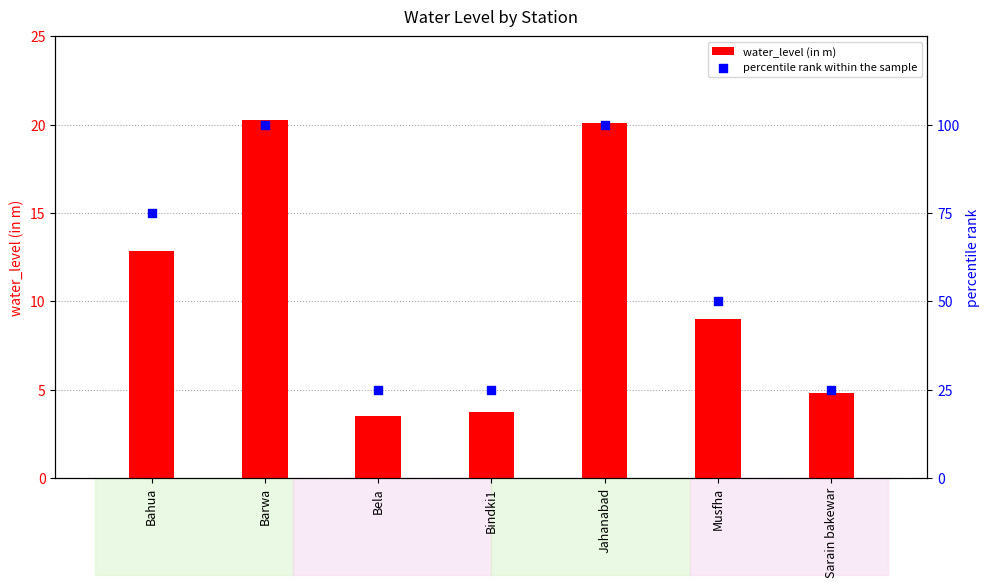

What are all the series names shown in the legend?

water_level (in m), percentile rank within the sample